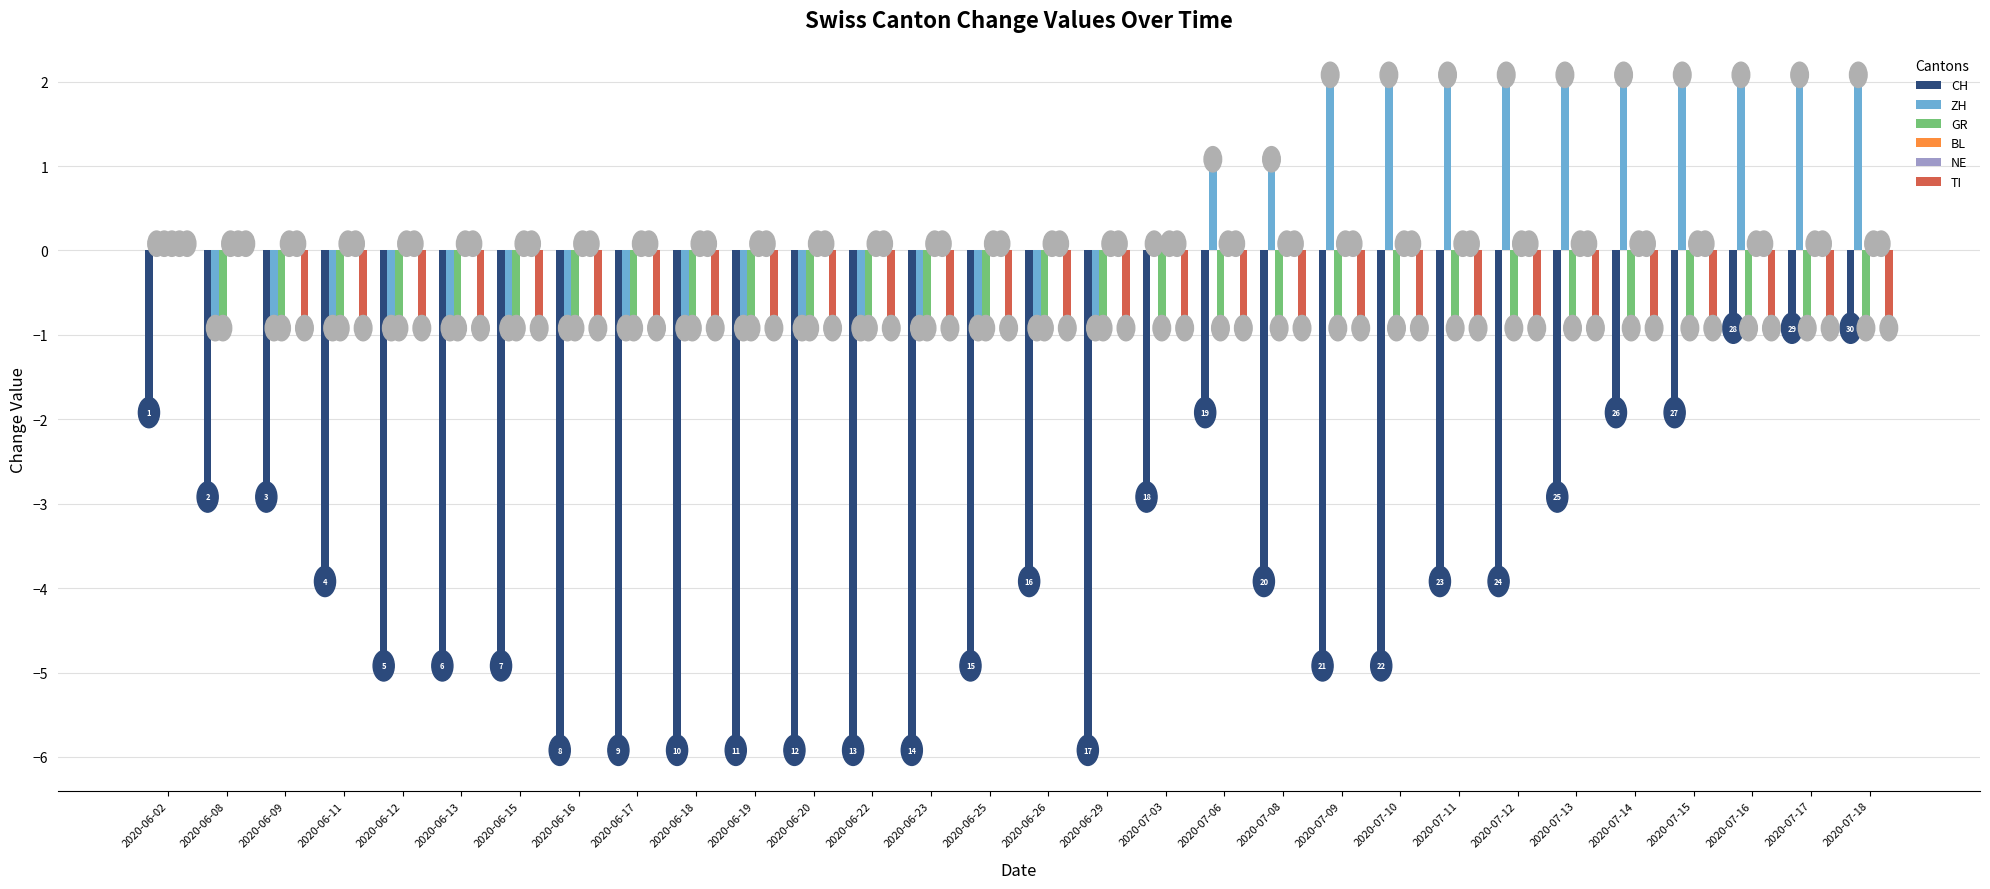

Which series has the largest range (max minus min)?

CH